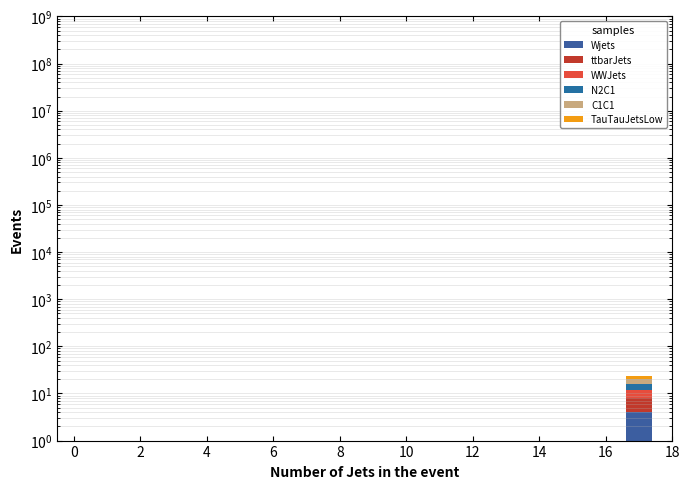

What is the label of the 22nd bar from the right?

18